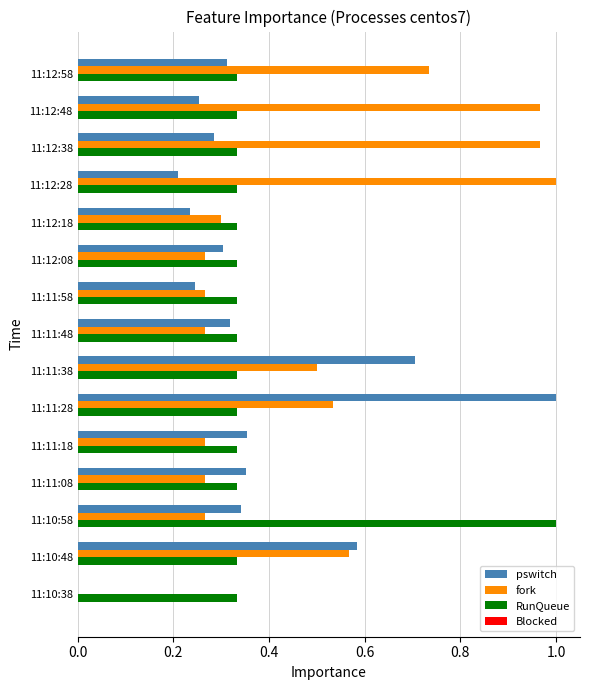

At which category is the sum across all series the highest?

11:11:28